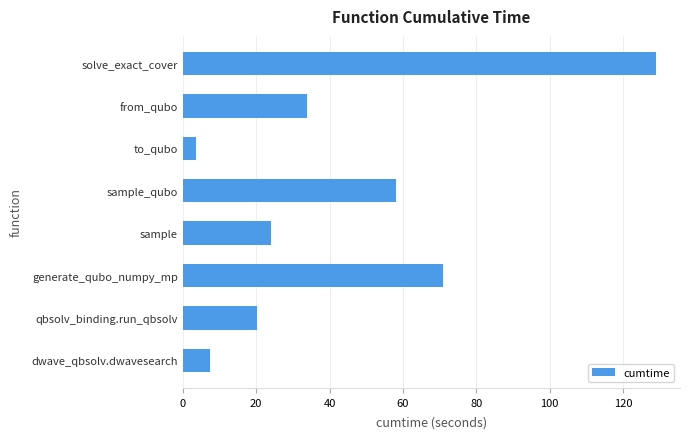

Count the number of data series in this chart.

1